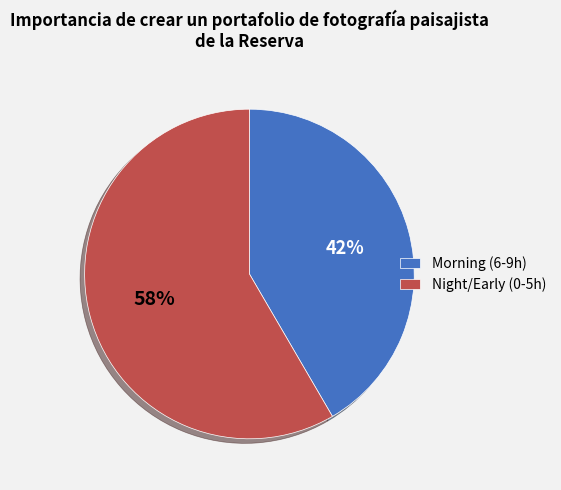

Which slice is the smallest?

Morning (6-9h)